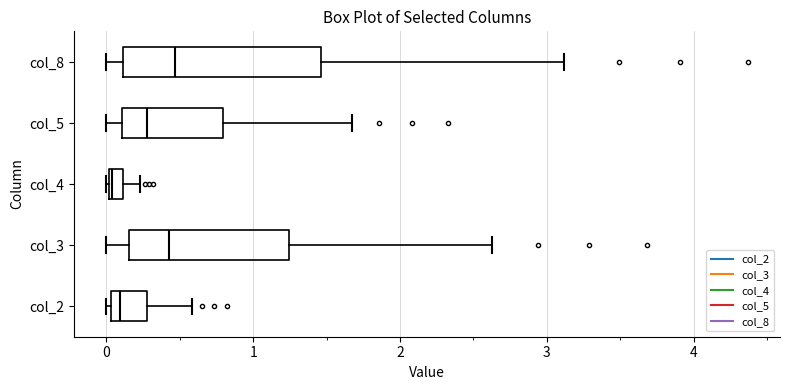

Comparing the boxes themselves (not the whiskers), which one is the widest?

col_8